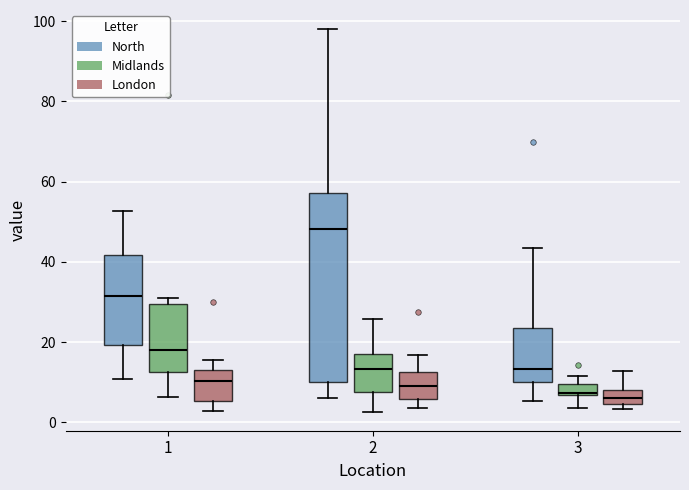

Which box is the tallest, from its lower edge to its upper edge?

2 (North)